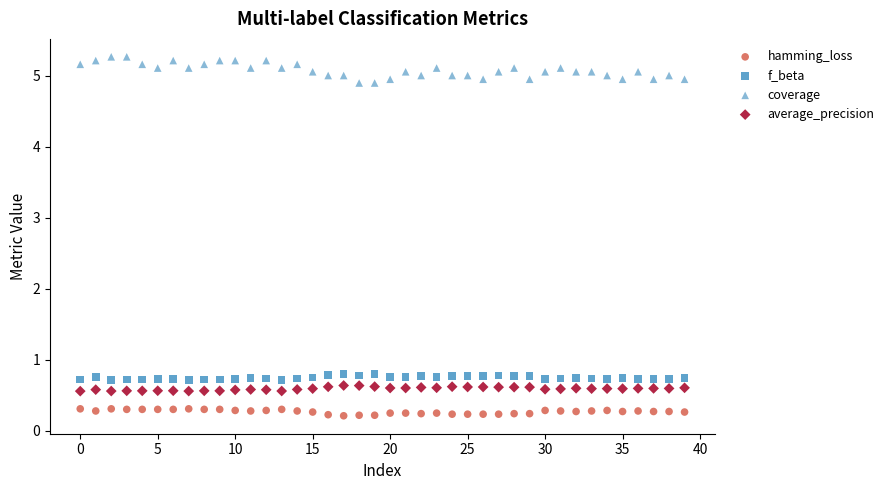

Which series has the widest spread of Y values?

coverage